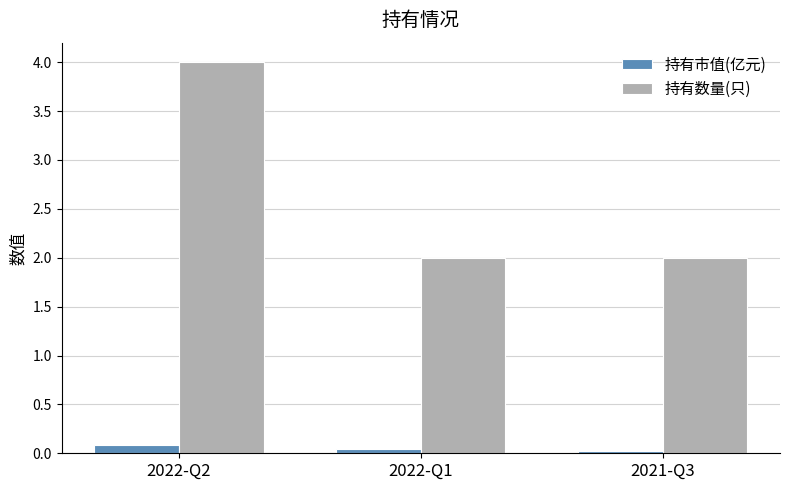

What is the label of the 2nd bar from the right?

2022-Q1